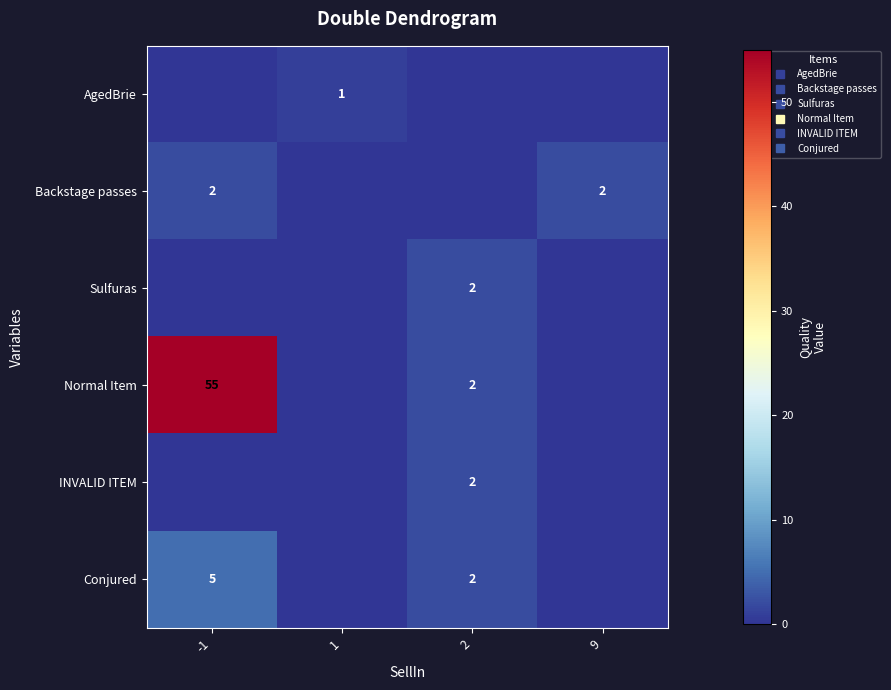

What is the average value of the Backstage passes series?

1